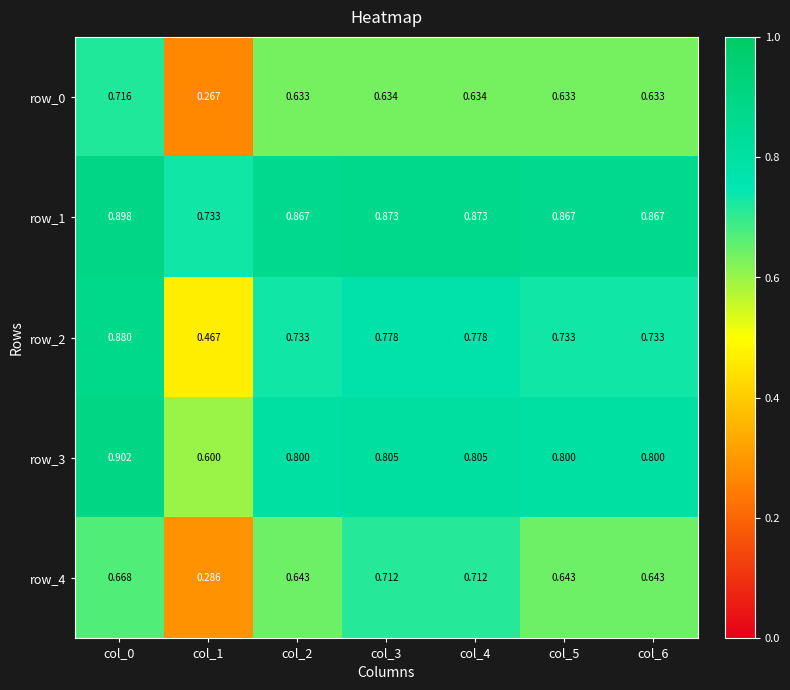

Is the value of row_4 at col_0 greater than the value of row_1 at col_2?

No